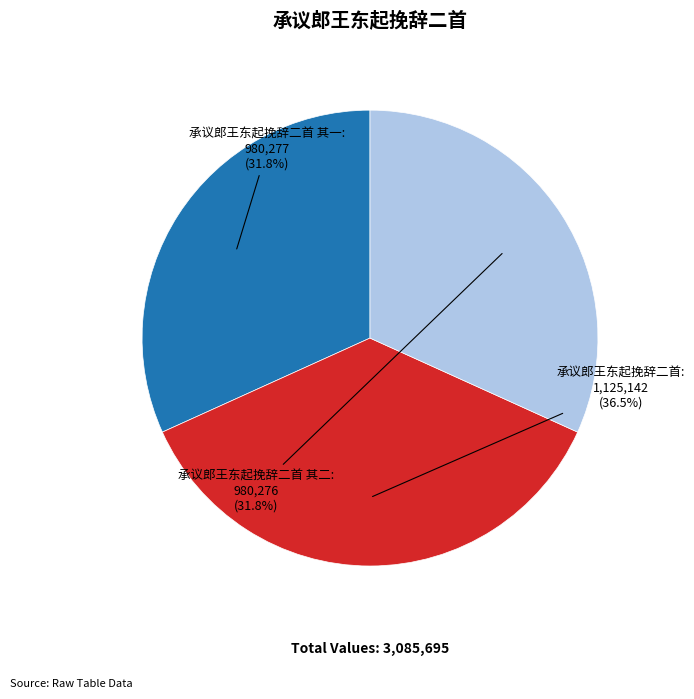

Is there any slice that represents more than half of the pie?

No